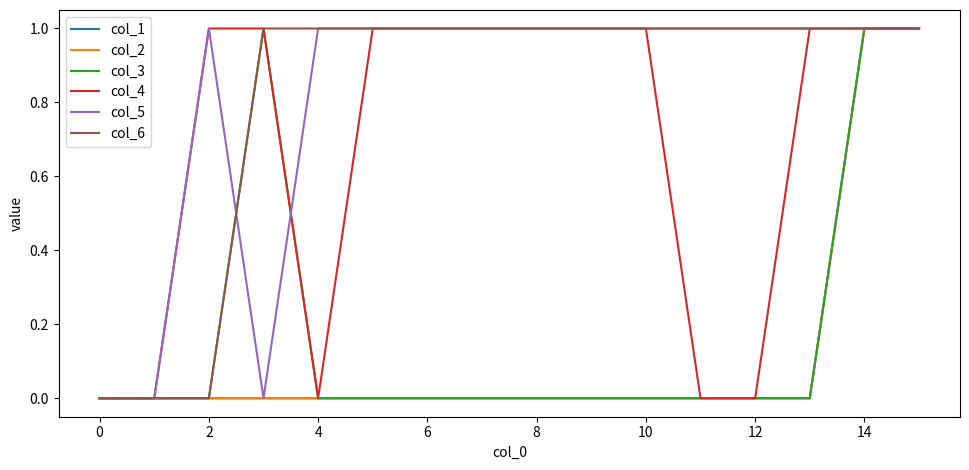

Is this an area chart (filled region under the line)?

No